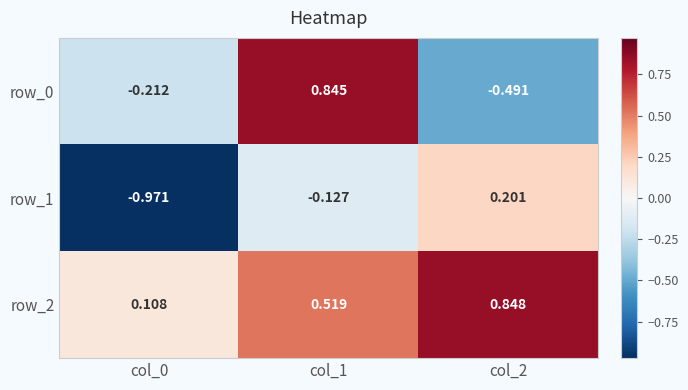

Is it true that row_1 equals 0.2 at col_2?

True